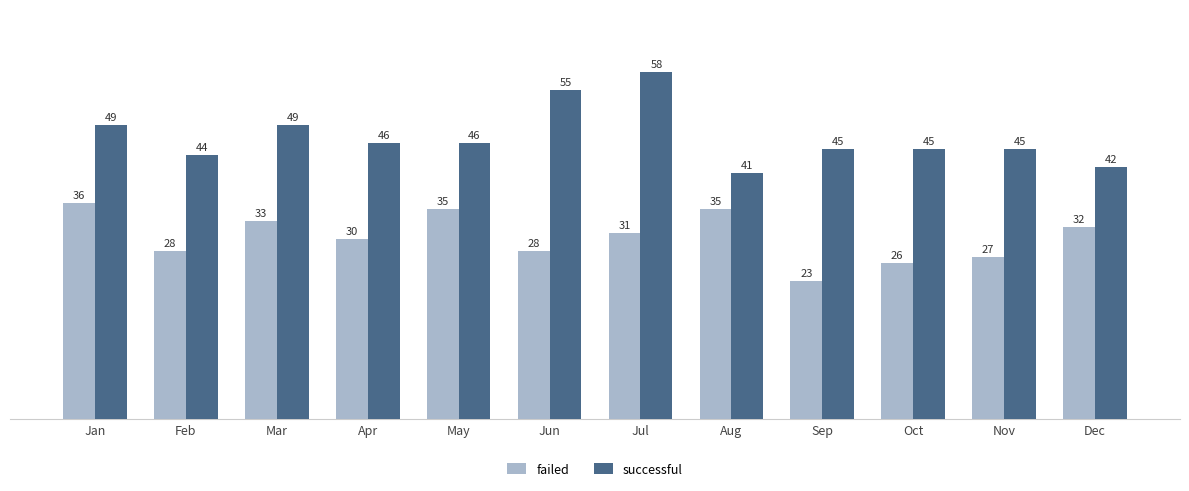

What is the value of the successful bar at the 5th from the left?

46